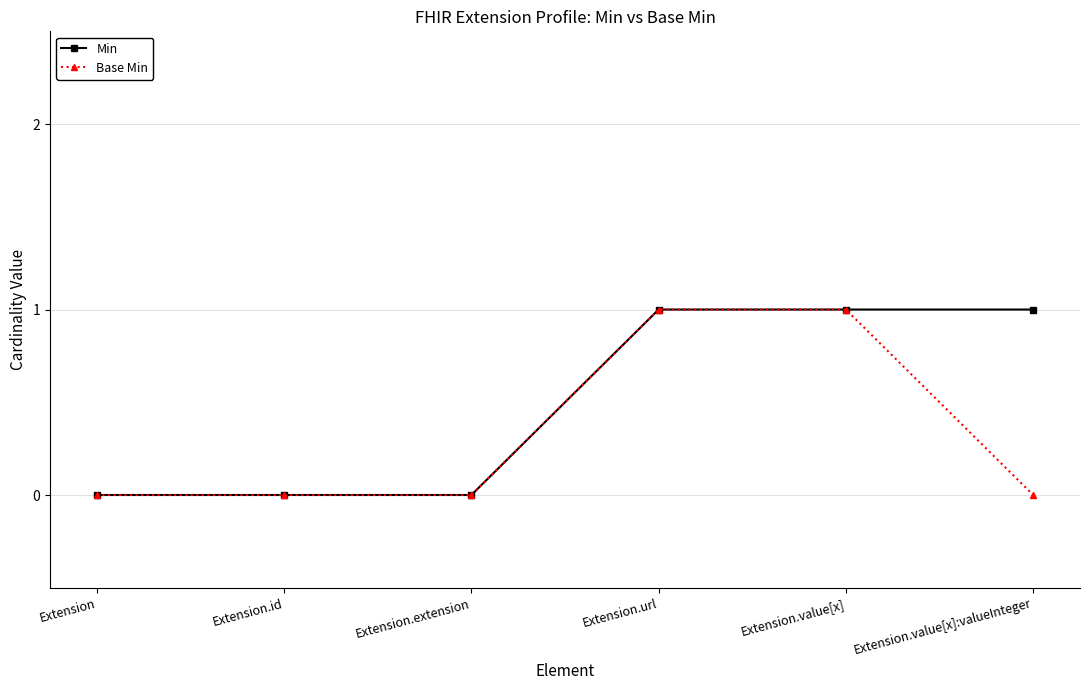

Reading right to left, extract all data points from this chart.

Min: Extension.value[x]:valueInteger=1	Extension.value[x]=1	Extension.url=1	Extension.extension=0	Extension.id=0	Extension=0
Base Min: Extension.value[x]:valueInteger=0	Extension.value[x]=1	Extension.url=1	Extension.extension=0	Extension.id=0	Extension=0